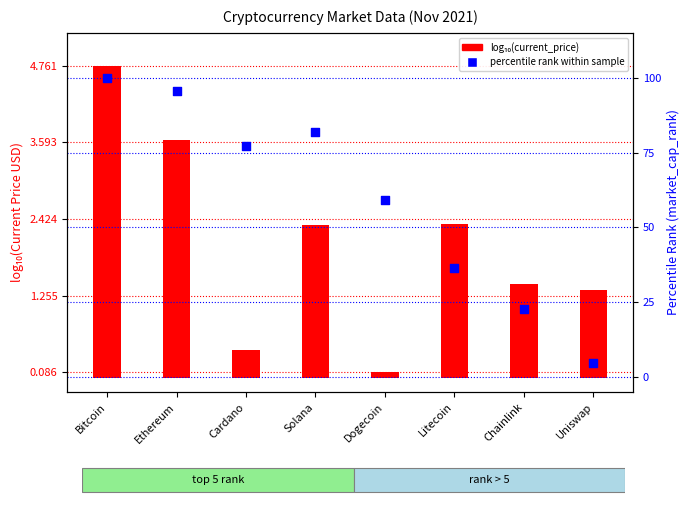

Which series reaches the maximum Y coordinate?

percentile rank within sample